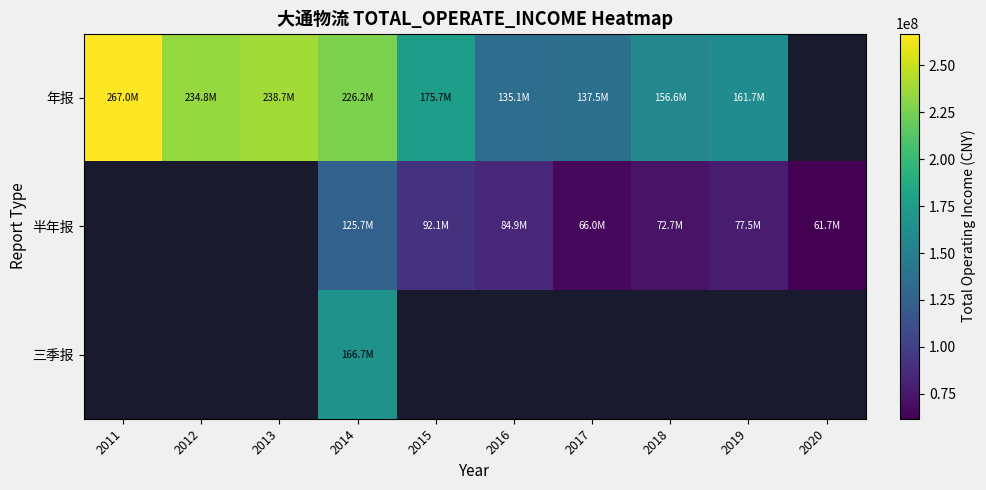

At how many categories does at least one series exceed 117307981?

9